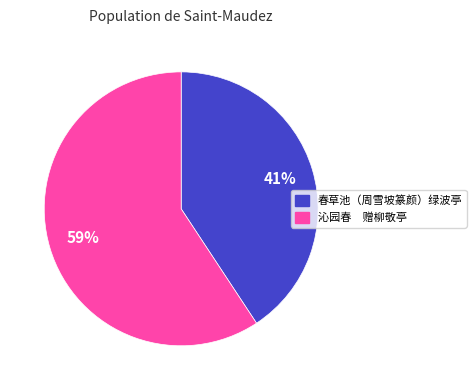

To the nearest percent, what is the average slice percentage?

50%